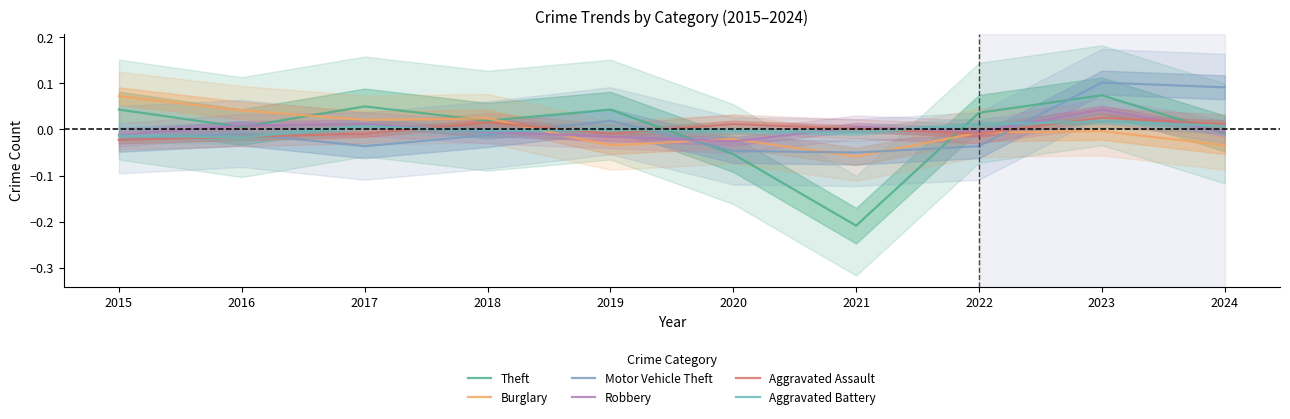

Between 2015 and 2019, which series saw the biggest shift?

Burglary